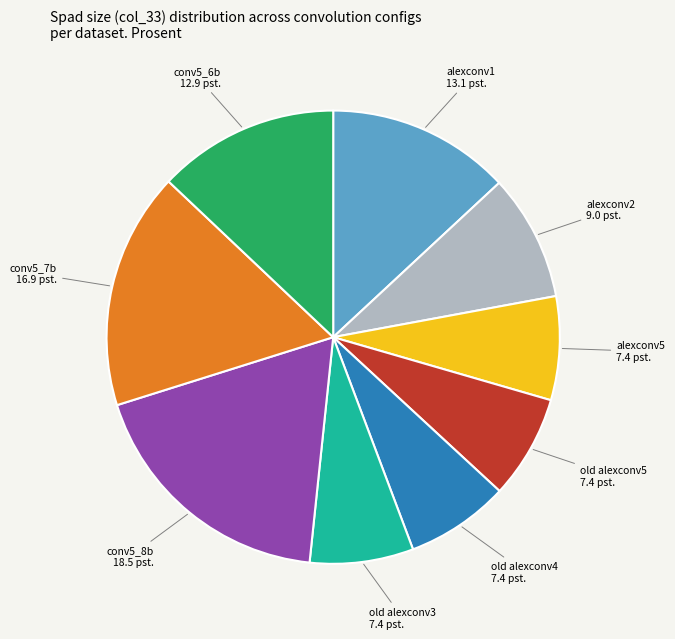

Is there a majority slice in this chart?

No